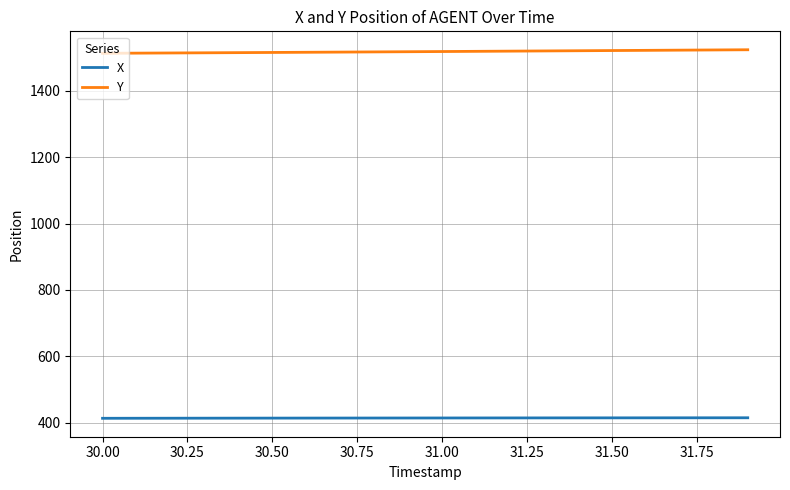

How many categories are shown in the chart?

20